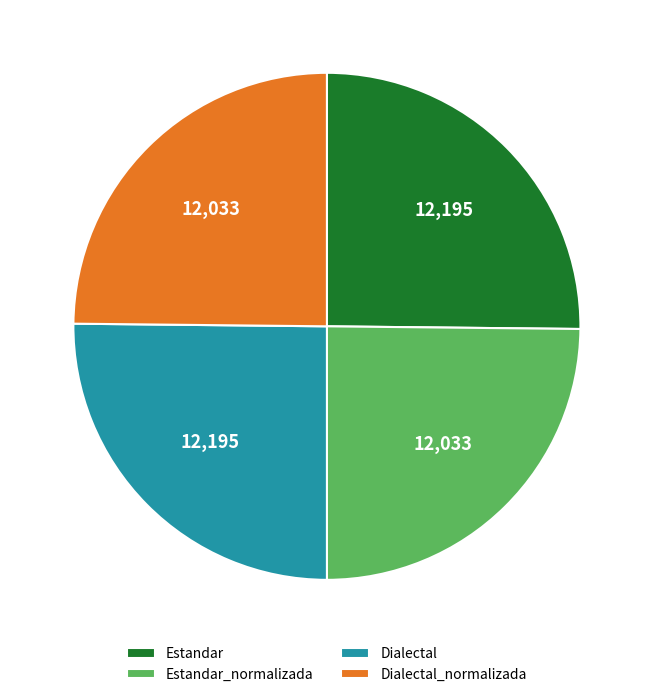

True or false: Dialectal_normalizada accounts for 25% of the total.

True